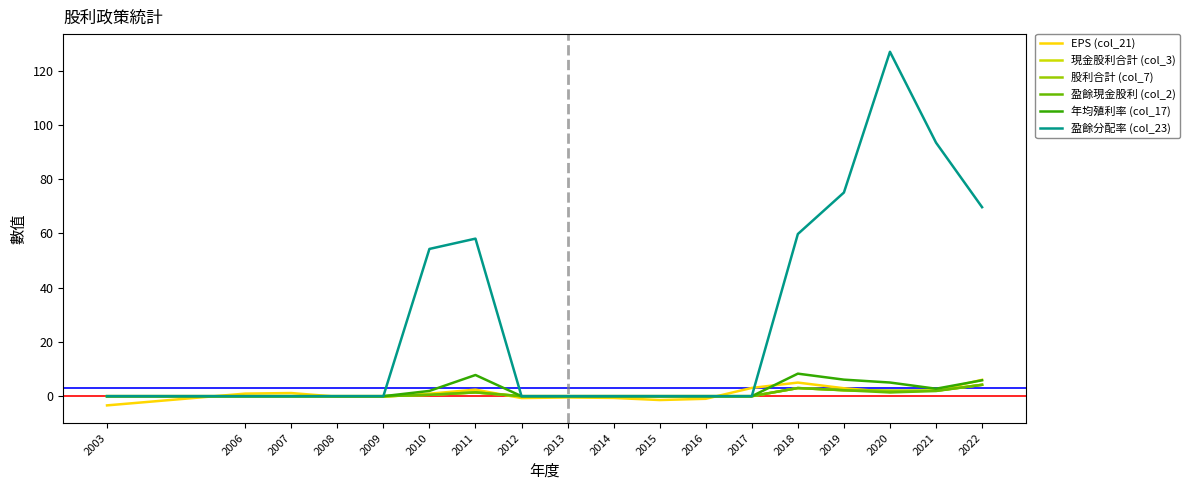

True or false: 盈餘現金股利 (col_2) has a value of 1.8 at 2009.

False